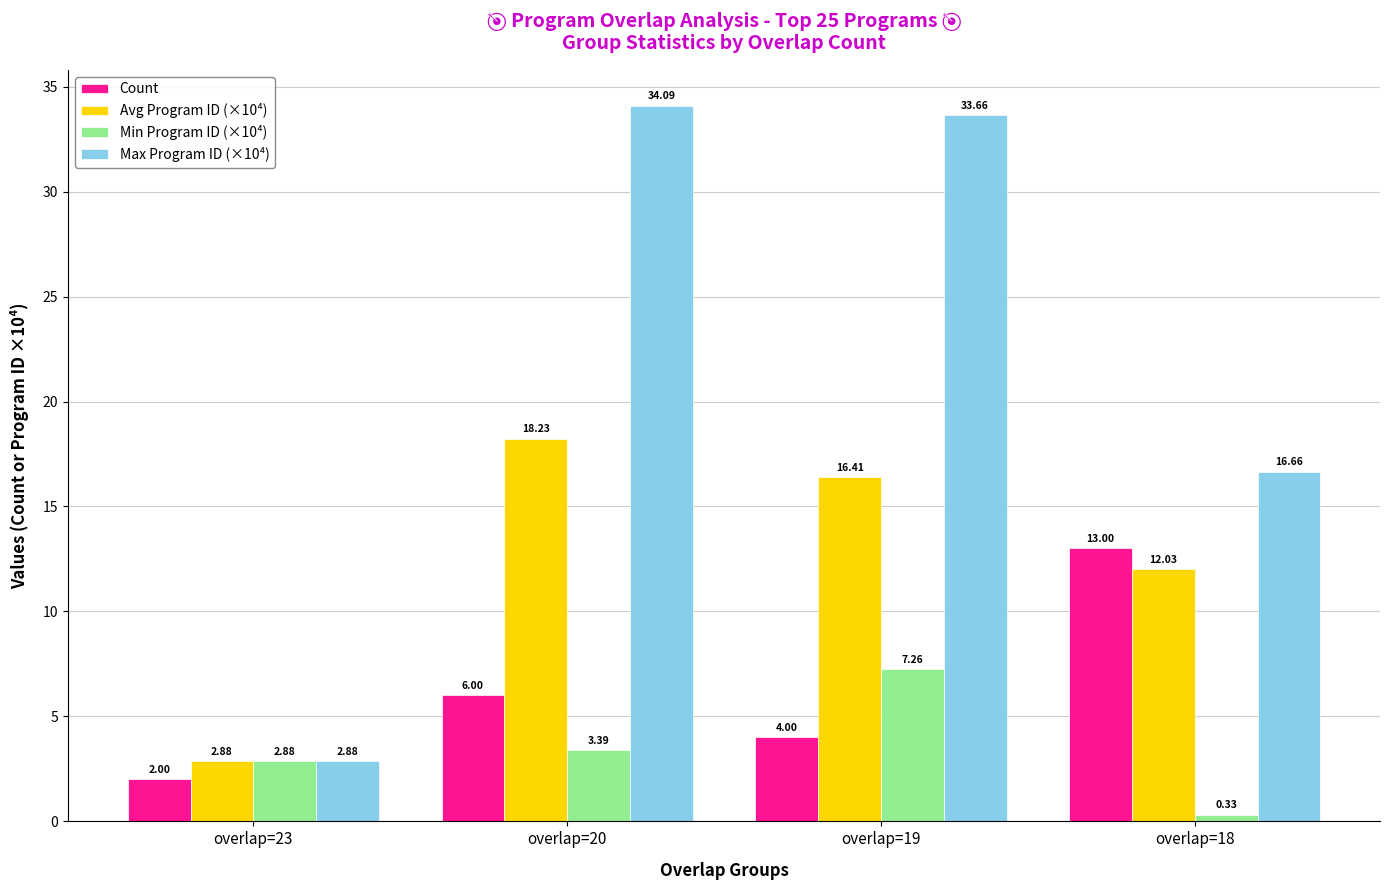

Does the chart contain any negative values?

No